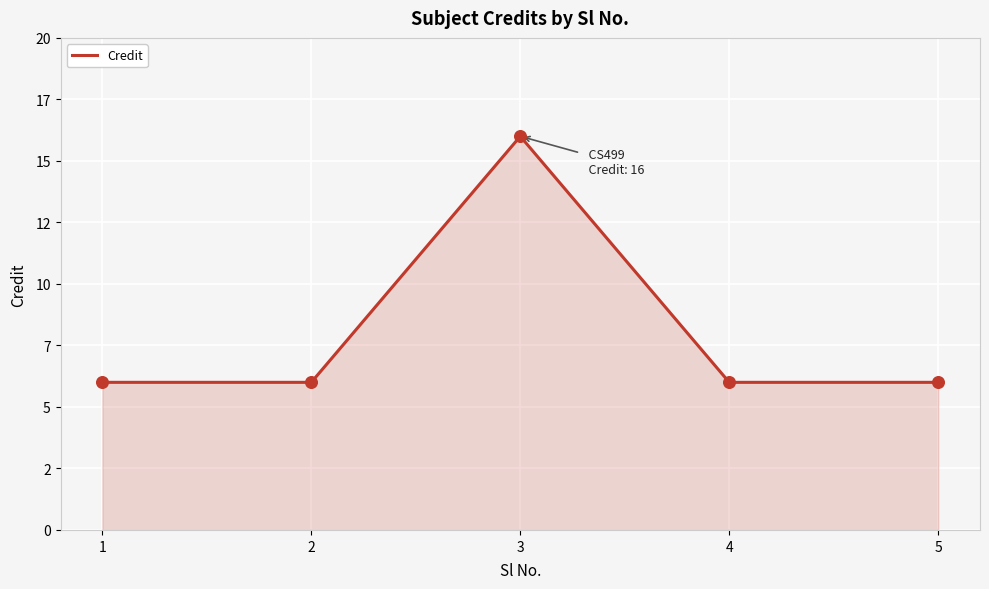

Approximately how many times larger is the value at 1 compared to 3?

0.4